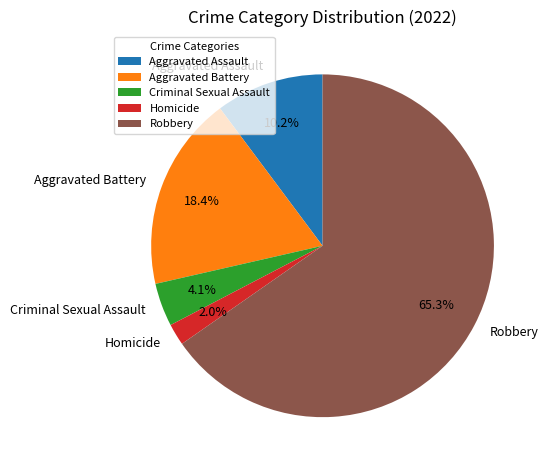

Is there a majority slice in this chart?

Yes